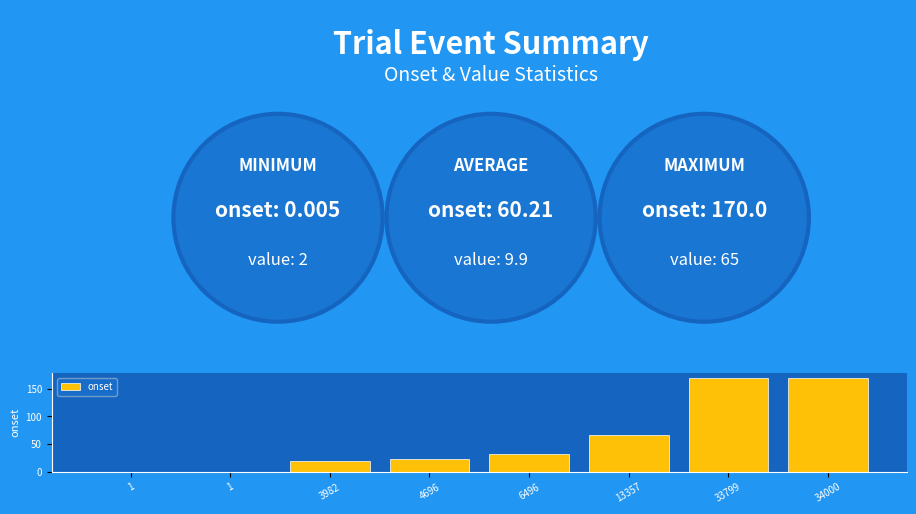

What is the average value?

60.2